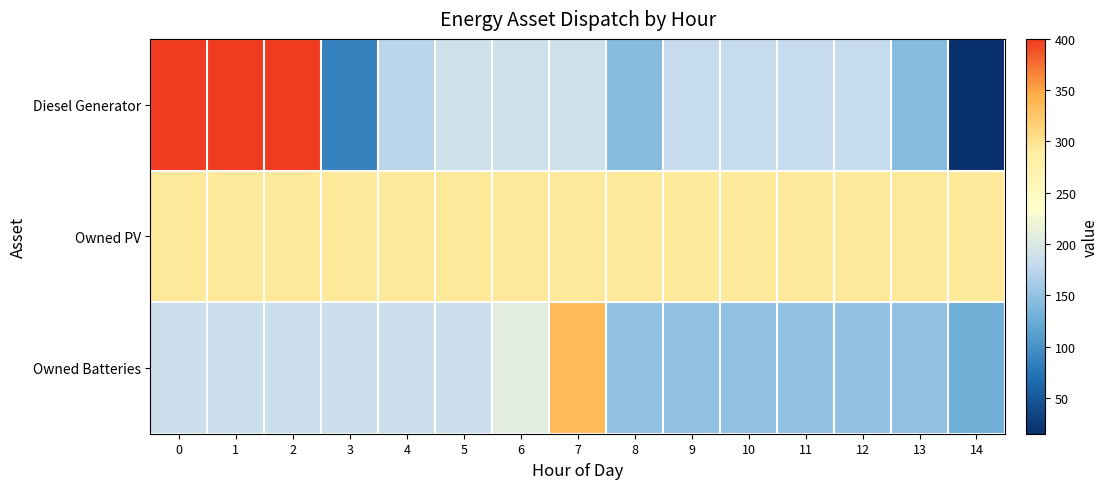

Reading left to right, what are all the values shown in this chart?

Diesel Generator: 0=400	1=400	2=400	3=86	4=174	5=189	6=189	7=189	8=142	9=181	10=181	11=181	12=181	13=142	14=15
Owned PV: 0=293	1=293	2=293	3=293	4=293	5=293	6=293	7=293	8=293	9=293	10=293	11=293	12=293	13=293	14=293
Owned Batteries: 0=186	1=186	2=186	3=186	4=186	5=186	6=208	7=336	8=150	9=150	10=150	11=150	12=150	13=150	14=128